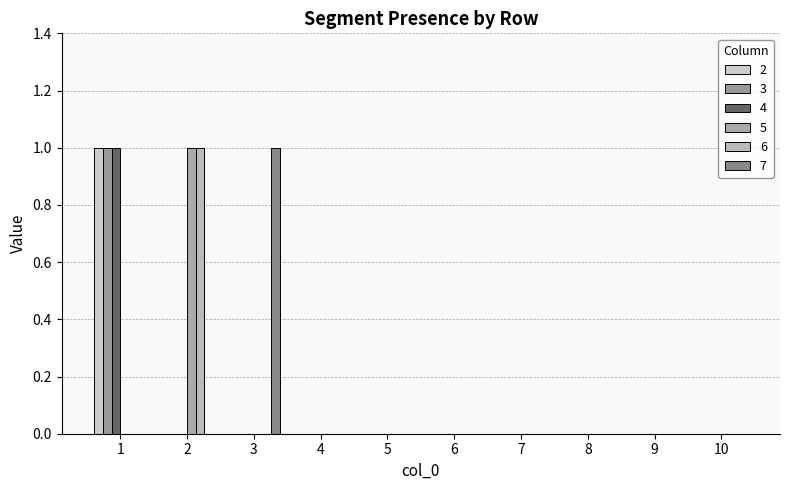

Which label corresponds to the largest value in the chart?

1